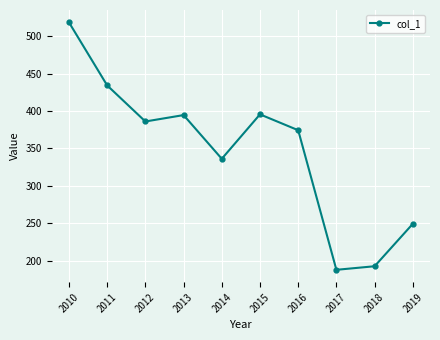

Which has a higher value, 2011 or 2019?

2011